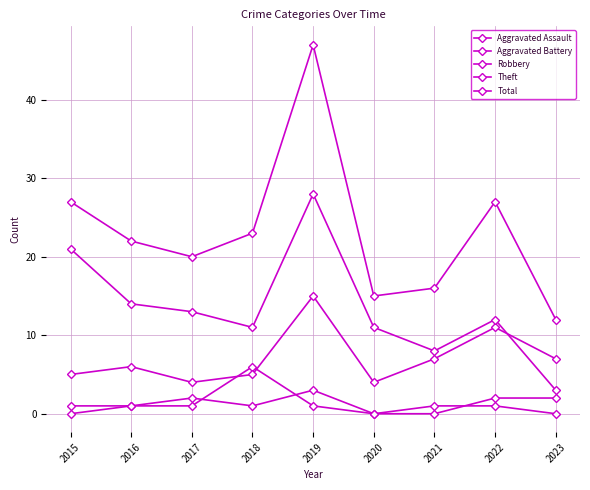

List the labels in order of Total value, smallest first.

2023, 2020, 2021, 2017, 2016, 2018, 2015, 2022, 2019